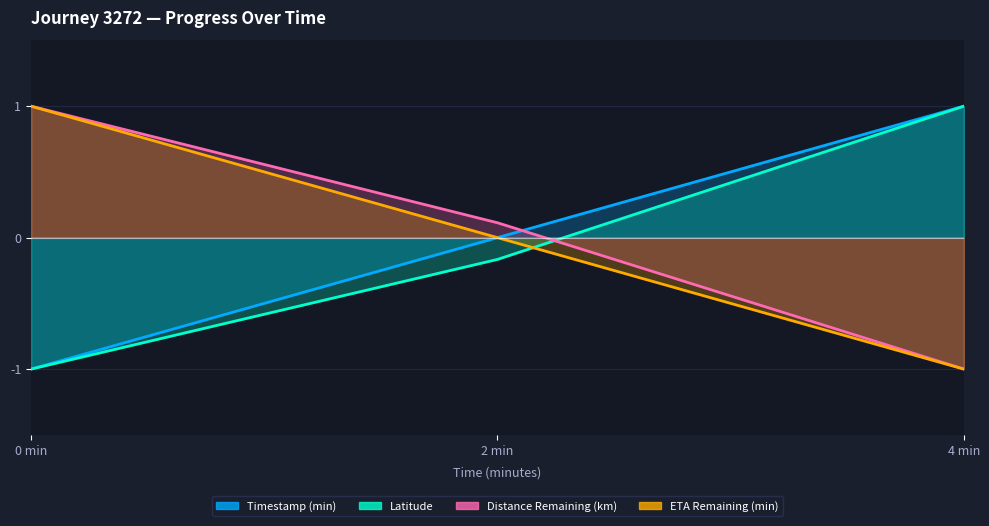

Reading right to left, what are all the values shown in this chart?

timestamp_minutes: 1.0	0.0	-1.0
latitude: 1.0	-0.2	-1.0
distance_remaining_km: -1.0	0.1	1.0
eta_remaining_minutes: -1.0	0.0	1.0